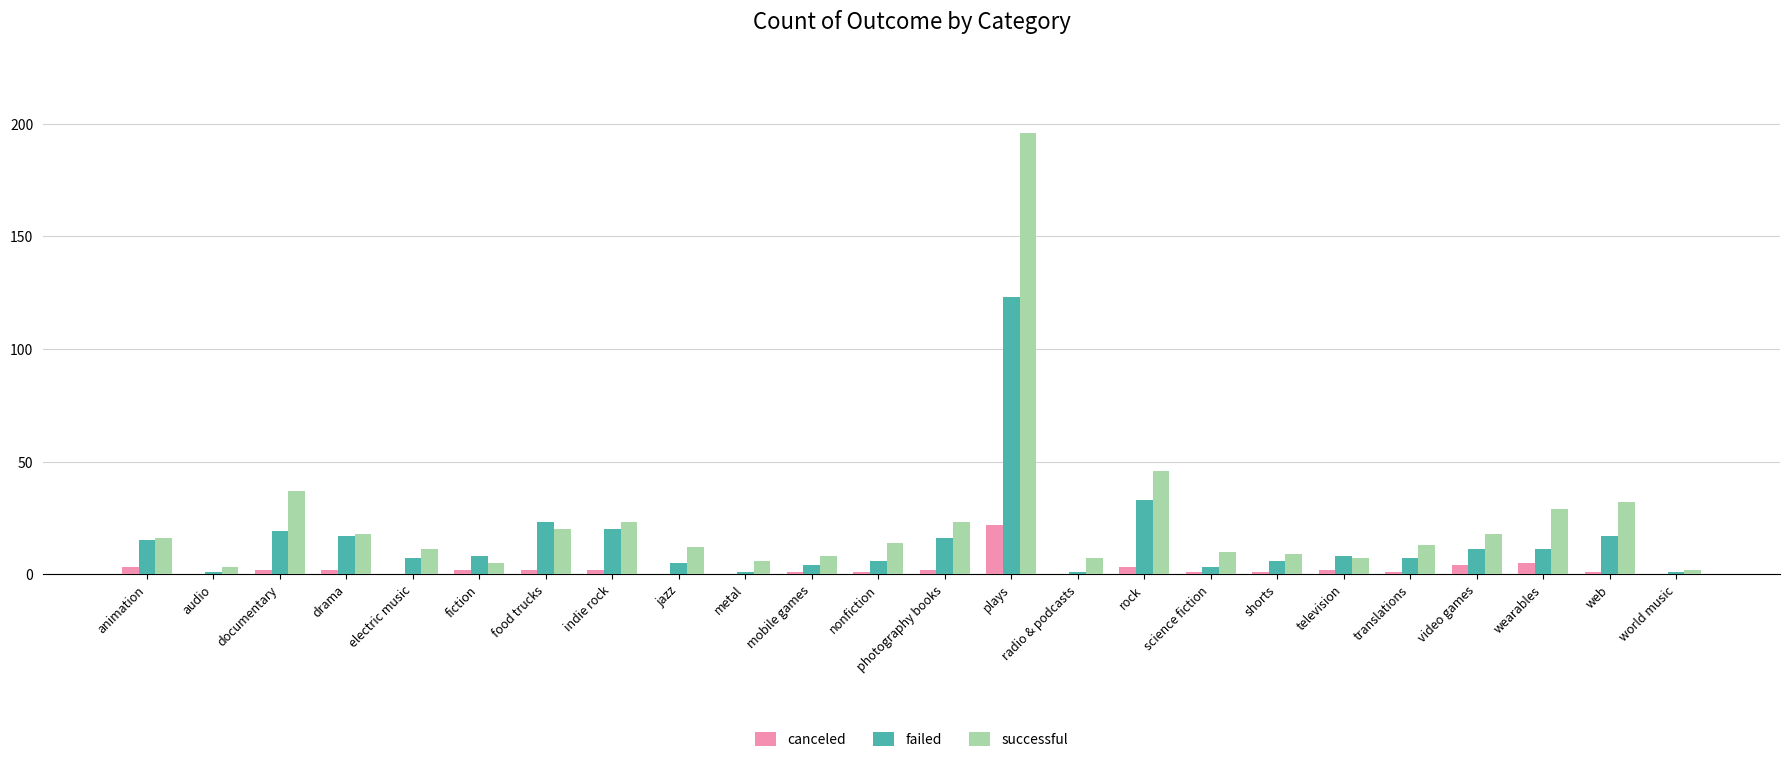

Reading right to left, extract all data points from this chart.

canceled: world music=0	web=1	wearables=5	video games=4	translations=1	television=2	shorts=1	science fiction=1	rock=3	radio & podcasts=0	plays=22	photography books=2	nonfiction=1	mobile games=1	metal=0	jazz=0	indie rock=2	food trucks=2	fiction=2	electric music=0	drama=2	documentary=2	audio=0	animation=3
failed: world music=1	web=17	wearables=11	video games=11	translations=7	television=8	shorts=6	science fiction=3	rock=33	radio & podcasts=1	plays=123	photography books=16	nonfiction=6	mobile games=4	metal=1	jazz=5	indie rock=20	food trucks=23	fiction=8	electric music=7	drama=17	documentary=19	audio=1	animation=15
successful: world music=2	web=32	wearables=29	video games=18	translations=13	television=7	shorts=9	science fiction=10	rock=46	radio & podcasts=7	plays=196	photography books=23	nonfiction=14	mobile games=8	metal=6	jazz=12	indie rock=23	food trucks=20	fiction=5	electric music=11	drama=18	documentary=37	audio=3	animation=16